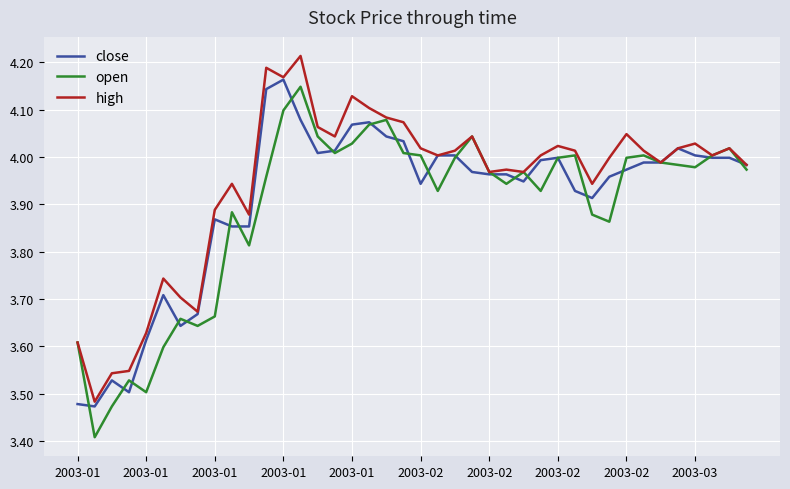

What is the smallest value displayed?

3.4